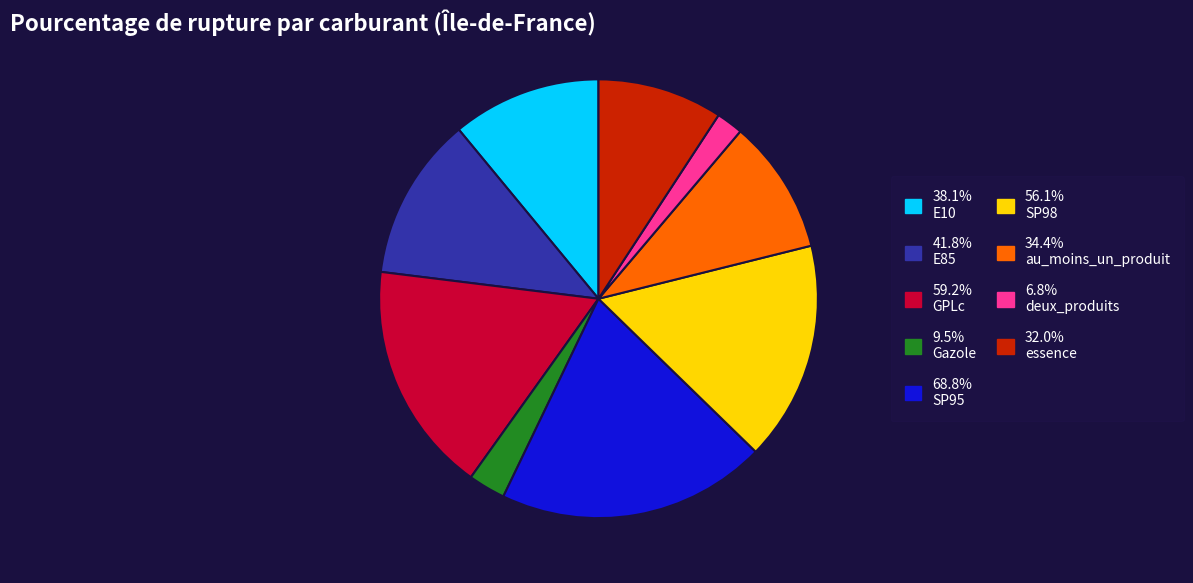

Does any single category account for the majority?

No